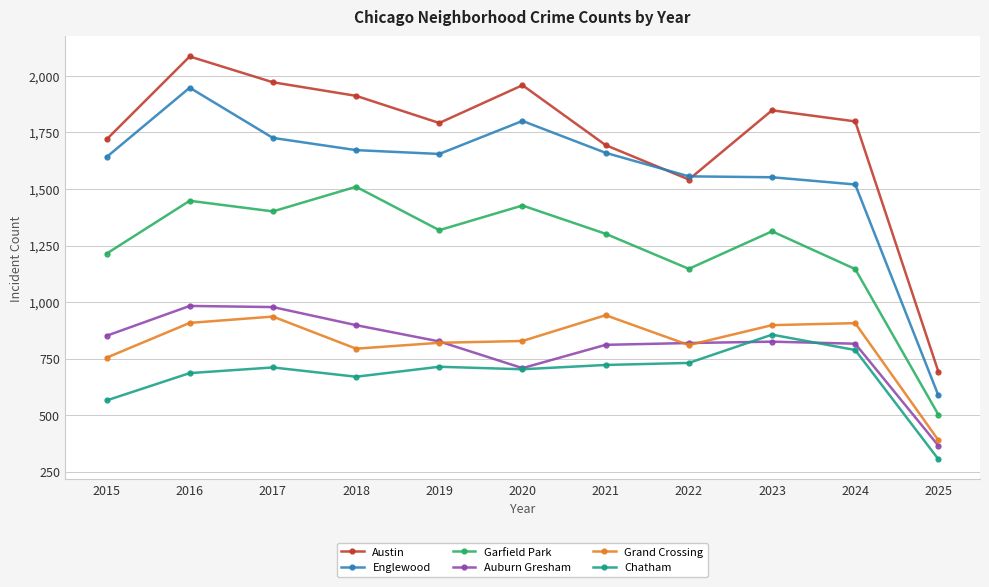

Is it true that Garfield Park equals 693 at 2017?

False